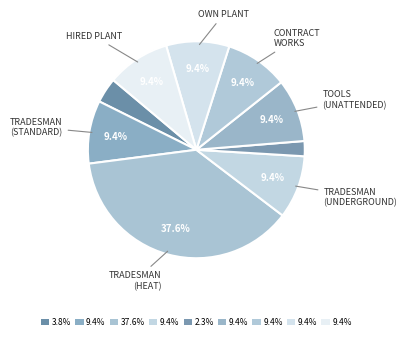

What is the largest slice in the pie chart?

Tradesman Liability (Heat)